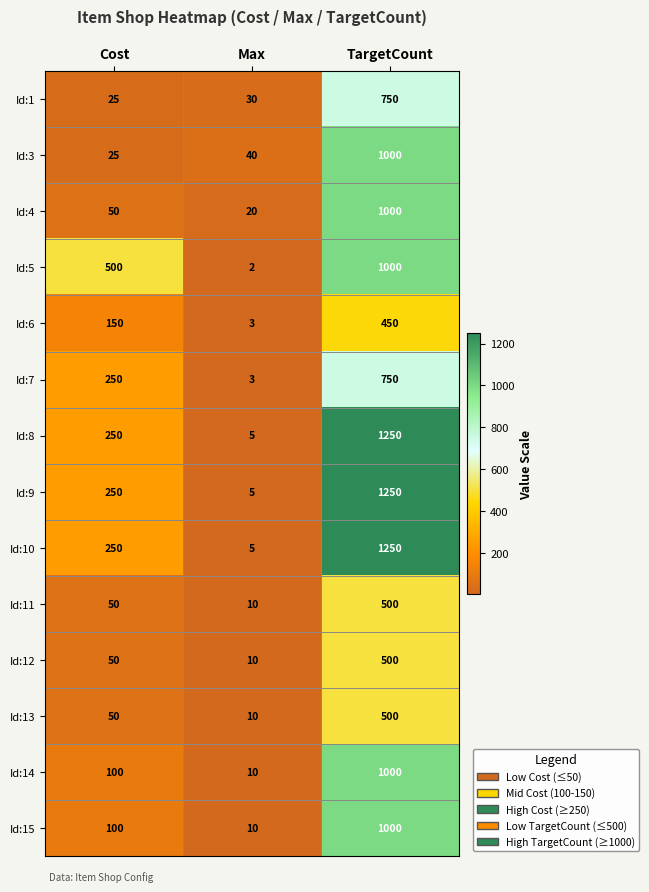

How many series are shown in this chart?

14